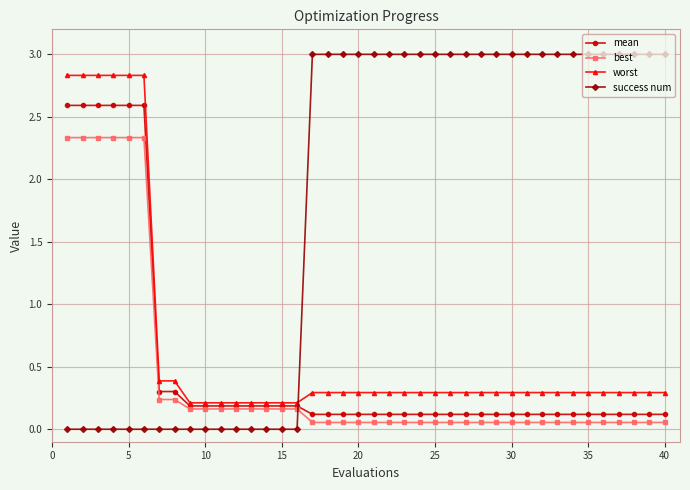

At how many categories does at least one series exceed 2?

30